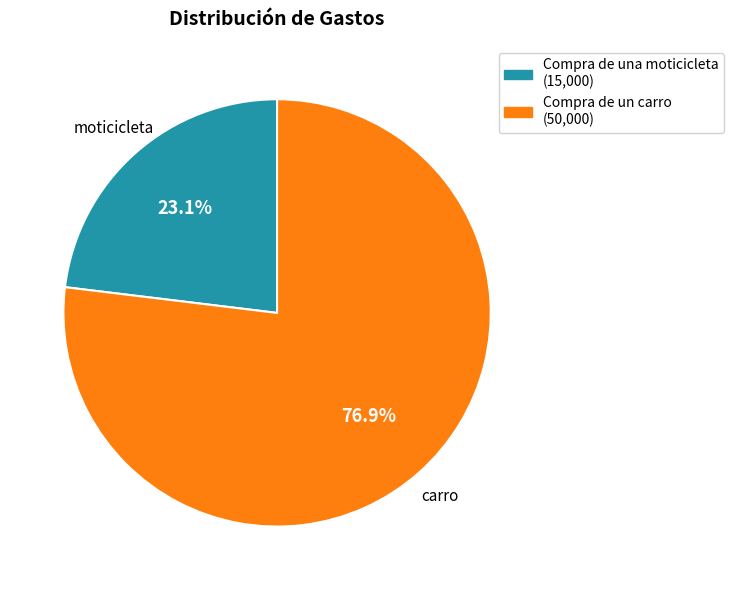

What percentage is the Compra de una moticicleta slice, to the nearest percent?

23%